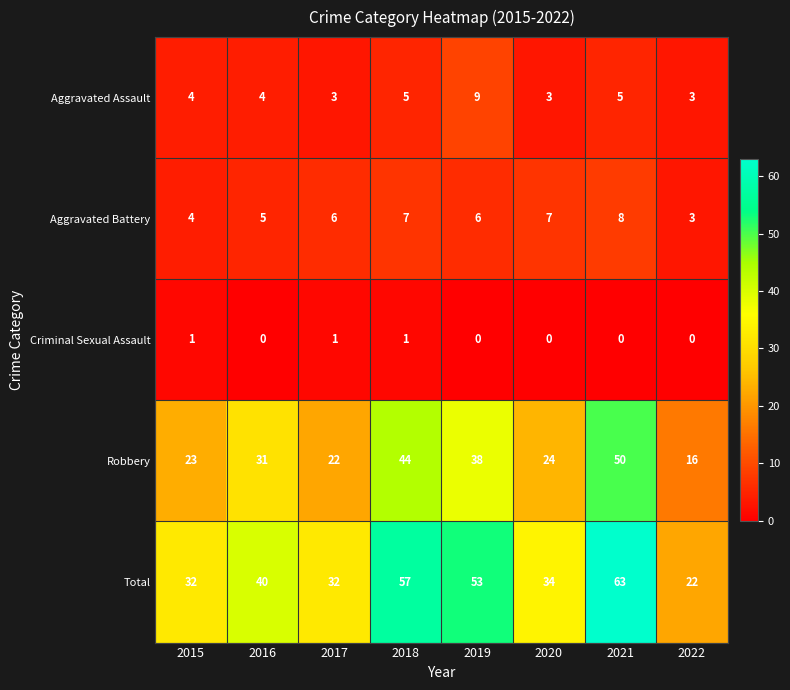

Rank the series by their maximum value, from highest to lowest.

Total, Robbery, Aggravated Assault, Aggravated Battery, Criminal Sexual Assault